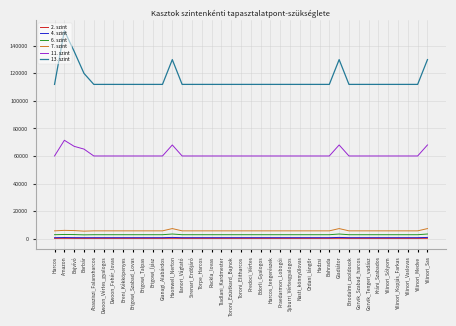

Which series has the largest total across all categories?

13. szint